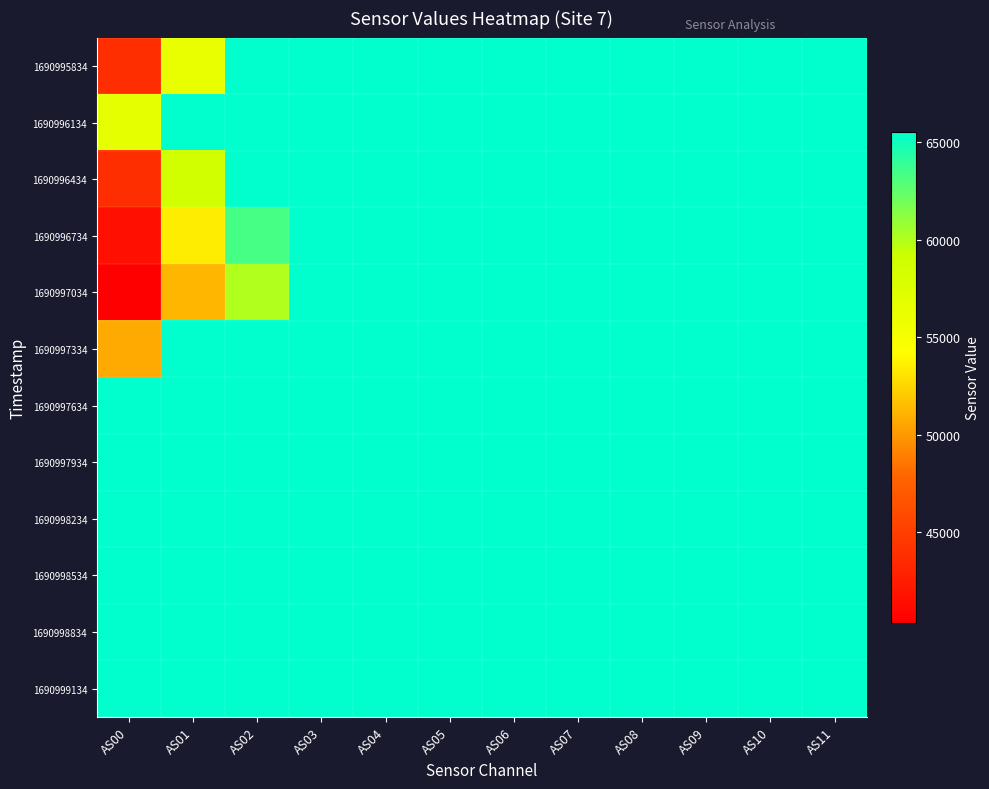

Reading right to left, what are all the values shown in this chart?

1690995834: AS11=65535	AS10=65535	AS09=65535	AS08=65535	AS07=65535	AS06=65535	AS05=65535	AS04=65535	AS03=65535	AS02=65535	AS01=56308	AS00=43817
1690996134: AS11=65535	AS10=65535	AS09=65535	AS08=65535	AS07=65535	AS06=65535	AS05=65535	AS04=65535	AS03=65535	AS02=65535	AS01=65535	AS00=56755
1690996434: AS11=65535	AS10=65535	AS09=65535	AS08=65535	AS07=65535	AS06=65535	AS05=65535	AS04=65535	AS03=65535	AS02=65535	AS01=58711	AS00=43812
1690996734: AS11=65535	AS10=65535	AS09=65535	AS08=65535	AS07=65535	AS06=65535	AS05=65535	AS04=65535	AS03=65535	AS02=63288	AS01=53443	AS00=41618
1690997034: AS11=65535	AS10=65535	AS09=65535	AS08=65535	AS07=65535	AS06=65535	AS05=65535	AS04=65535	AS03=65535	AS02=60034	AS01=51239	AS00=40360
1690997334: AS11=65535	AS10=65535	AS09=65535	AS08=65535	AS07=65535	AS06=65535	AS05=65535	AS04=65535	AS03=65535	AS02=65535	AS01=65535	AS00=50741
1690997634: AS11=65535	AS10=65535	AS09=65535	AS08=65535	AS07=65535	AS06=65535	AS05=65535	AS04=65535	AS03=65535	AS02=65535	AS01=65535	AS00=65535
1690997934: AS11=65535	AS10=65535	AS09=65535	AS08=65535	AS07=65535	AS06=65535	AS05=65535	AS04=65535	AS03=65535	AS02=65535	AS01=65535	AS00=65535
1690998234: AS11=65535	AS10=65535	AS09=65535	AS08=65535	AS07=65535	AS06=65535	AS05=65535	AS04=65535	AS03=65535	AS02=65535	AS01=65535	AS00=65535
1690998534: AS11=65535	AS10=65535	AS09=65535	AS08=65535	AS07=65535	AS06=65535	AS05=65535	AS04=65535	AS03=65535	AS02=65535	AS01=65535	AS00=65535
1690998834: AS11=65535	AS10=65535	AS09=65535	AS08=65535	AS07=65535	AS06=65535	AS05=65535	AS04=65535	AS03=65535	AS02=65535	AS01=65535	AS00=65535
1690999134: AS11=65535	AS10=65535	AS09=65535	AS08=65535	AS07=65535	AS06=65535	AS05=65535	AS04=65535	AS03=65535	AS02=65535	AS01=65535	AS00=65535